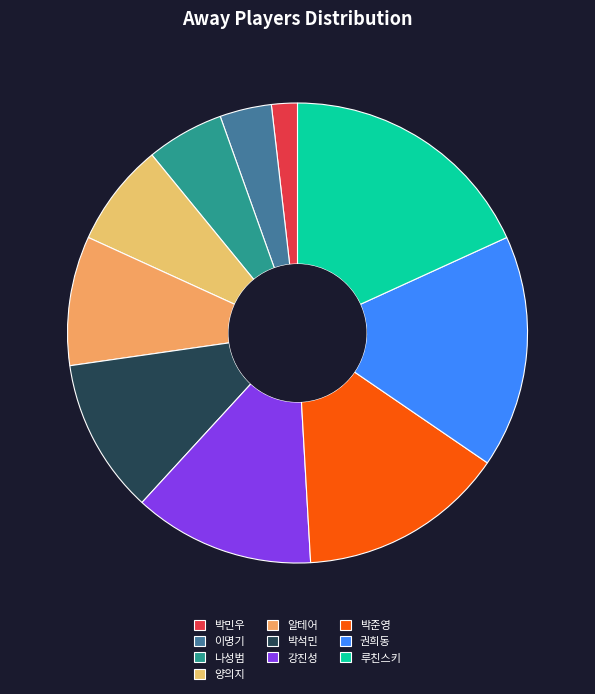

To the nearest percent, what is the difference between the 알테어 and 박석민 slice percentages?

2%